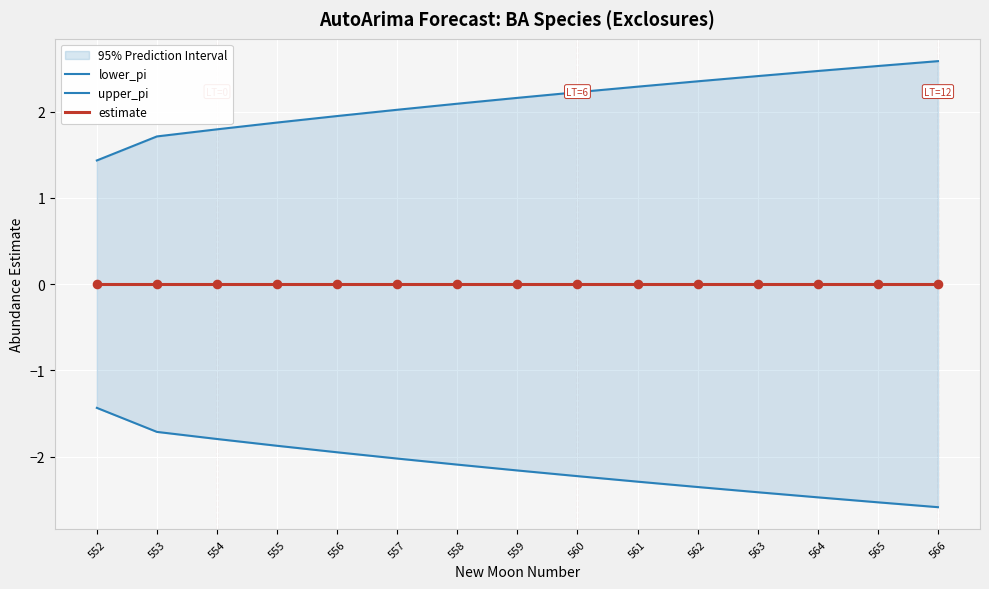

What are all the series names shown in the legend?

lower_pi, upper_pi, estimate